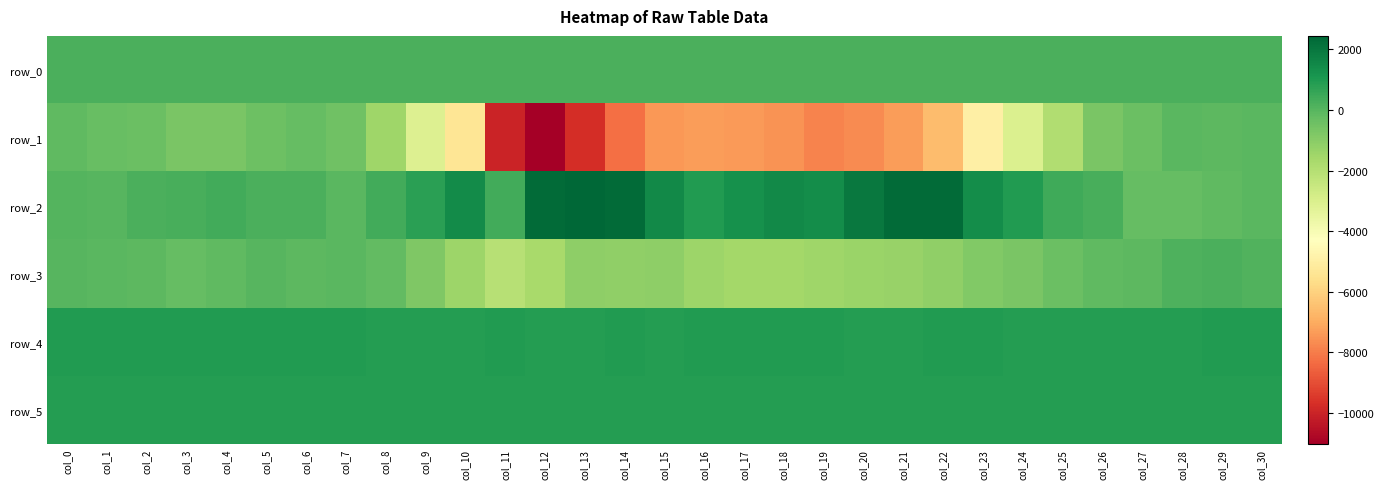

How many categories are shown in the chart?

31